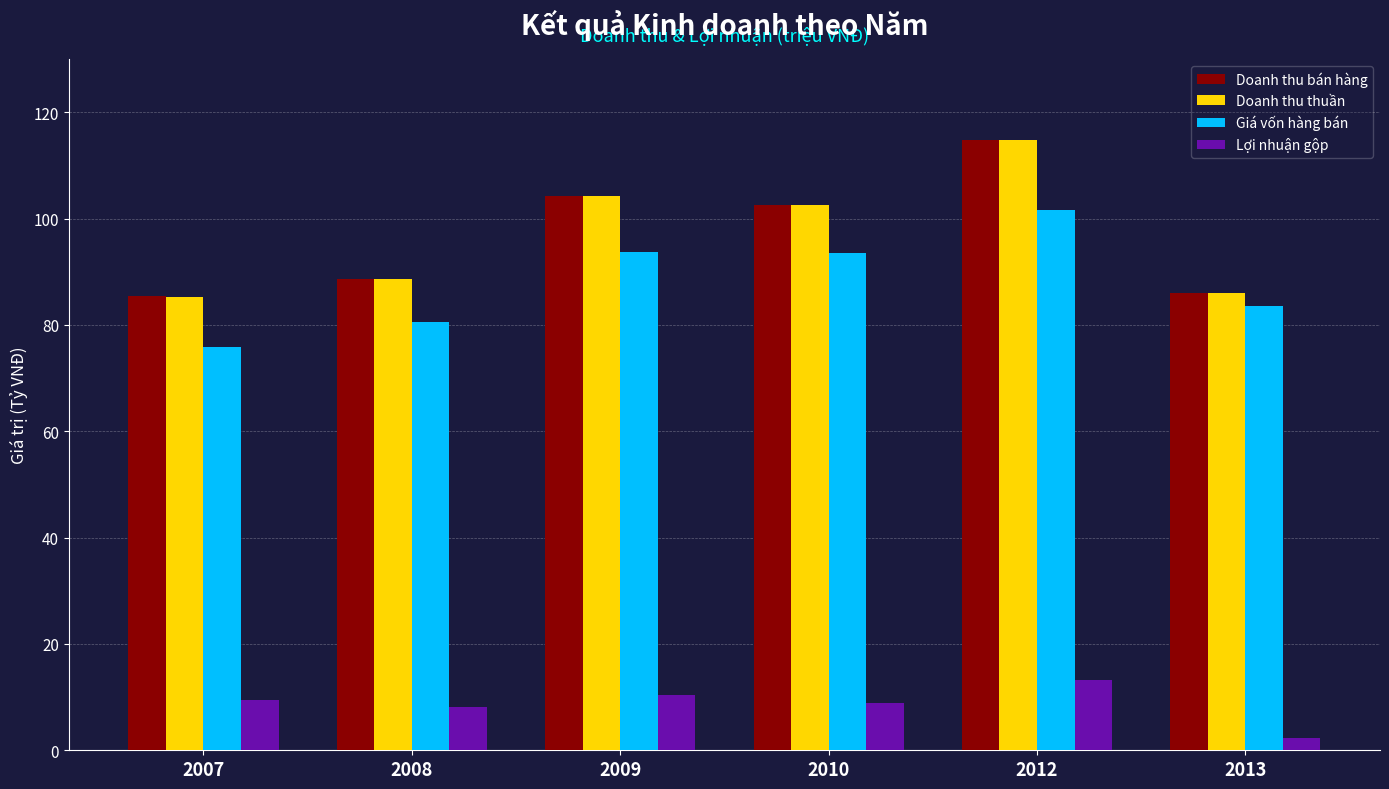

How many groups of bars are there?

6